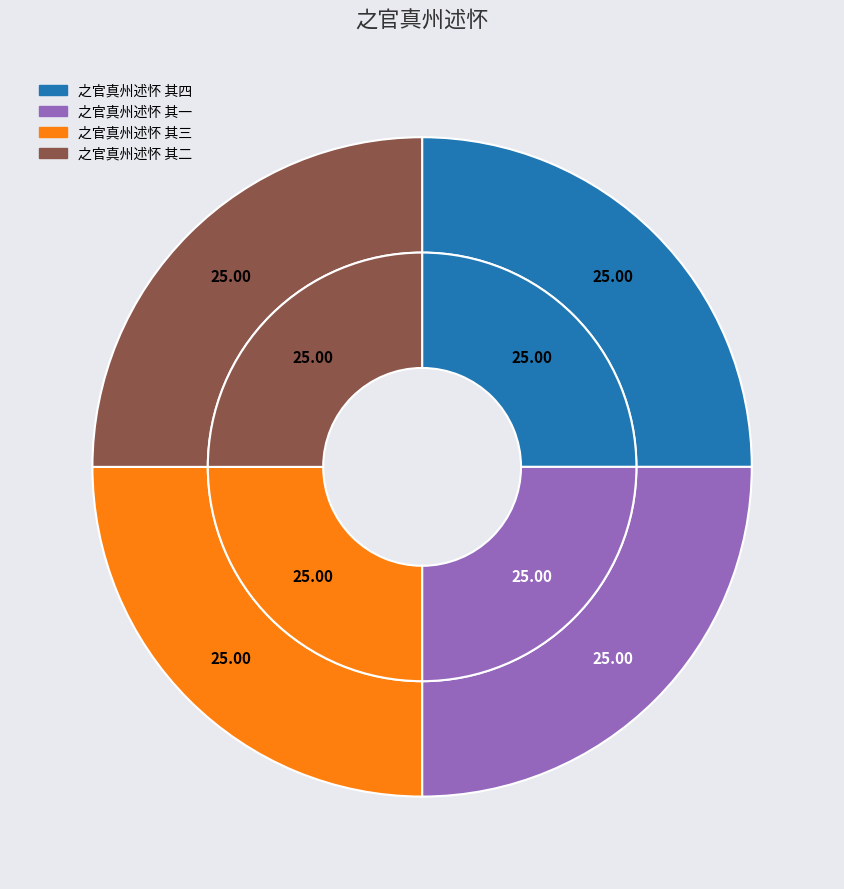

Is it true that 之官真州述怀 其三 is 25% of the pie?

True